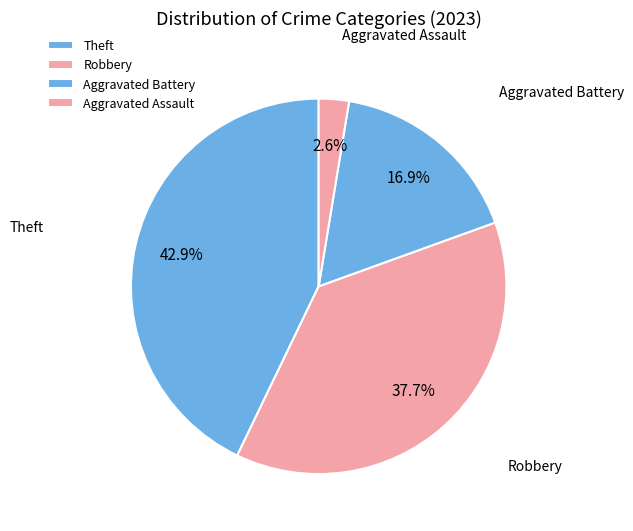

What percentage do Theft and Aggravated Battery together represent?

59.7%